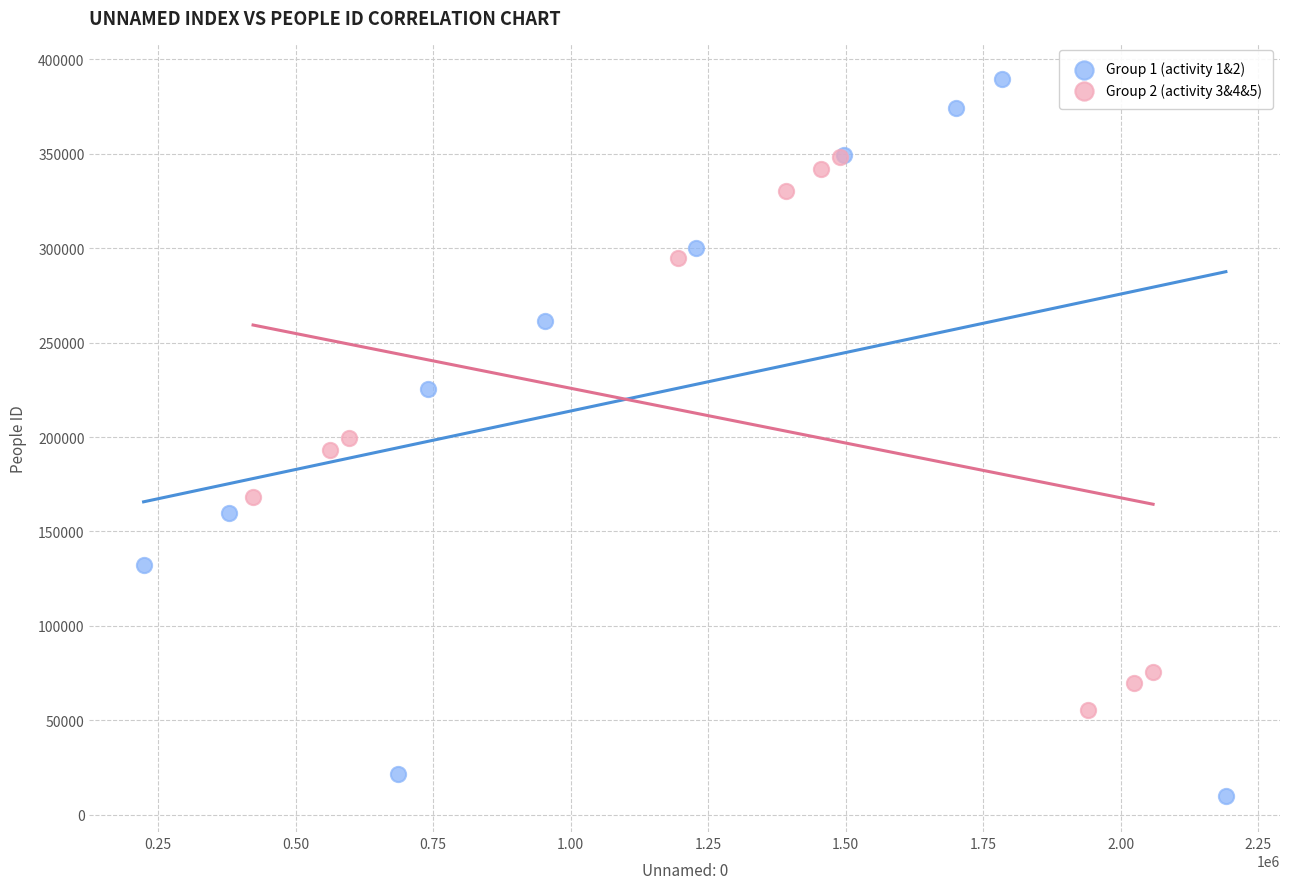

What are all the series names shown in the legend?

Group 1 (activity 1&2), Group 2 (activity 3&4&5)